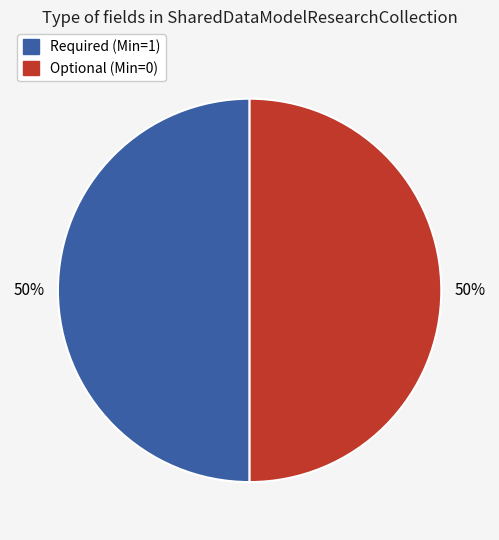

To the nearest percent, what is the average slice percentage?

50%